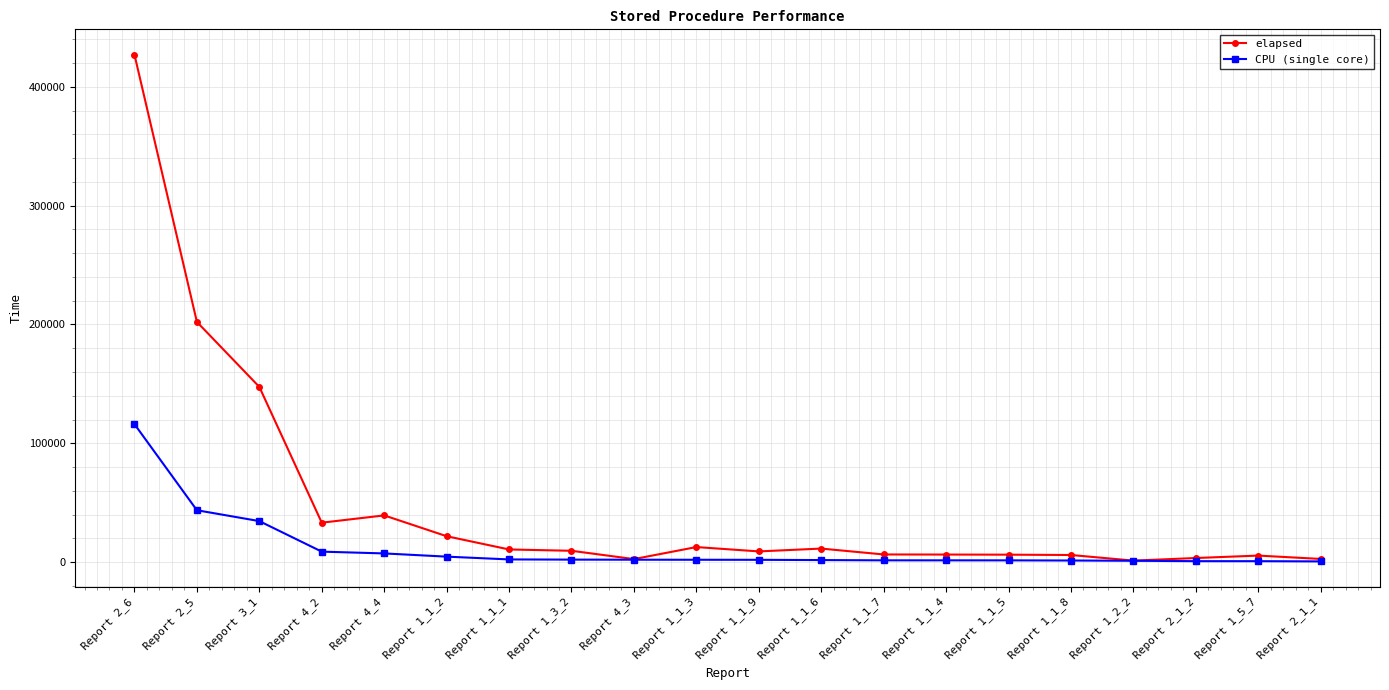

List the series in order of their overall mean, lowest first.

CPU (single core), elapsed